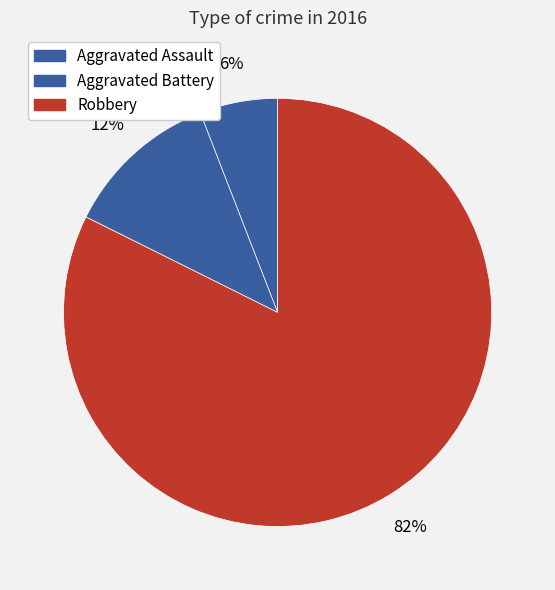

Is it true that Robbery is 90% of the pie?

False